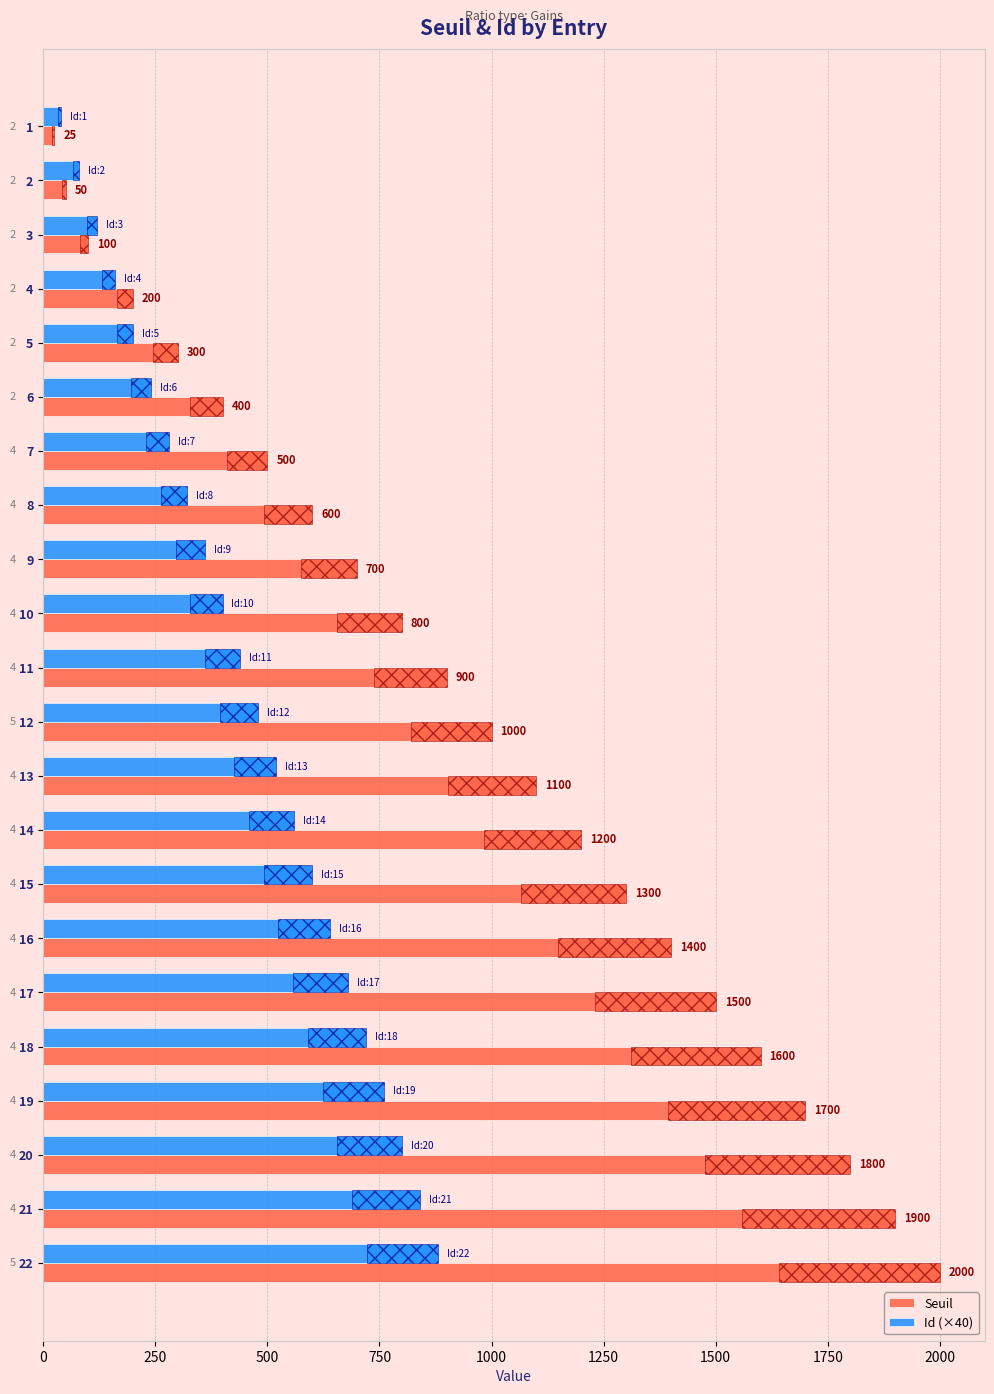

Which series has the largest range (max minus min)?

Seuil